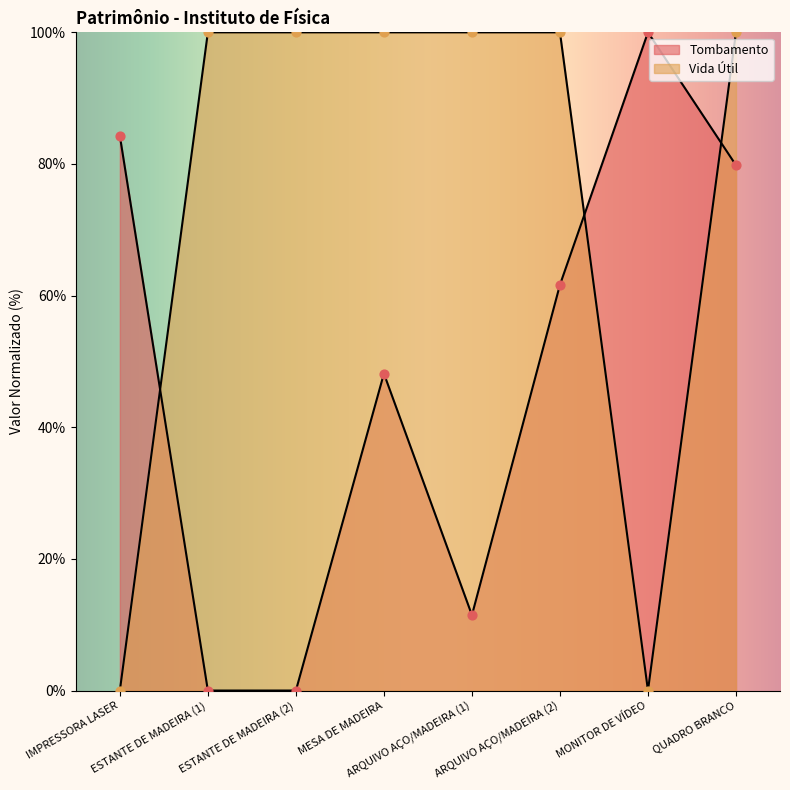

Is the value of Tombamento at MESA DE MADEIRA greater than the value of Vida Útil at IMPRESSORA LASER?

Yes